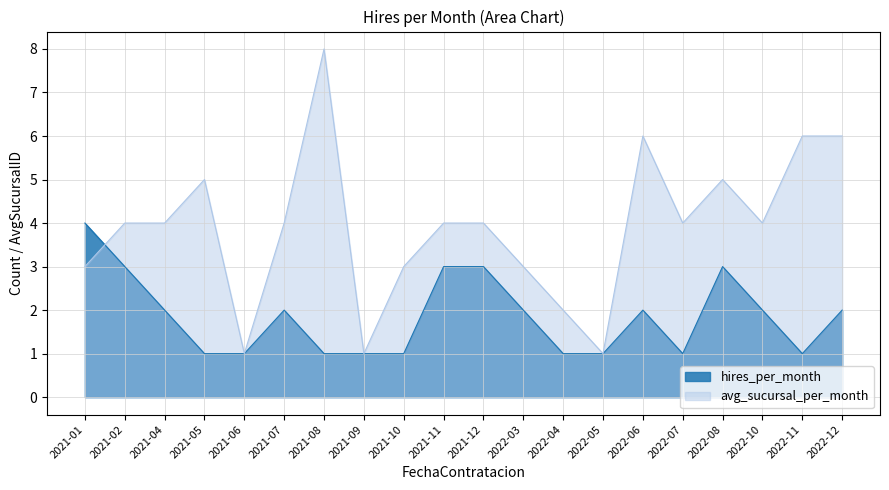

Reading right to left, list all the values displayed in this chart.

hires_per_month: 2022-12=2	2022-11=1	2022-10=2	2022-08=3	2022-07=1	2022-06=2	2022-05=1	2022-04=1	2022-03=2	2021-12=3	2021-11=3	2021-10=1	2021-09=1	2021-08=1	2021-07=2	2021-06=1	2021-05=1	2021-04=2	2021-02=3	2021-01=4
avg_sucursal_per_month: 2022-12=6	2022-11=6	2022-10=4	2022-08=5	2022-07=4	2022-06=6	2022-05=1	2022-04=2	2022-03=3	2021-12=4	2021-11=4	2021-10=3	2021-09=1	2021-08=8	2021-07=4	2021-06=1	2021-05=5	2021-04=4	2021-02=4	2021-01=3